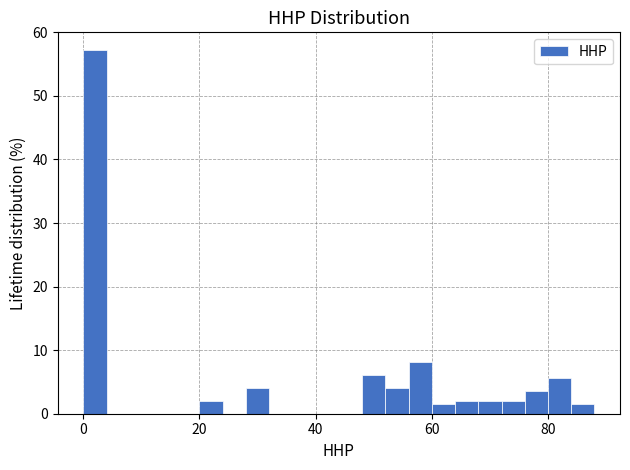

Around what value on the x-axis is the tallest bar? Give the approximate position of its centre, as read against the axis.

2